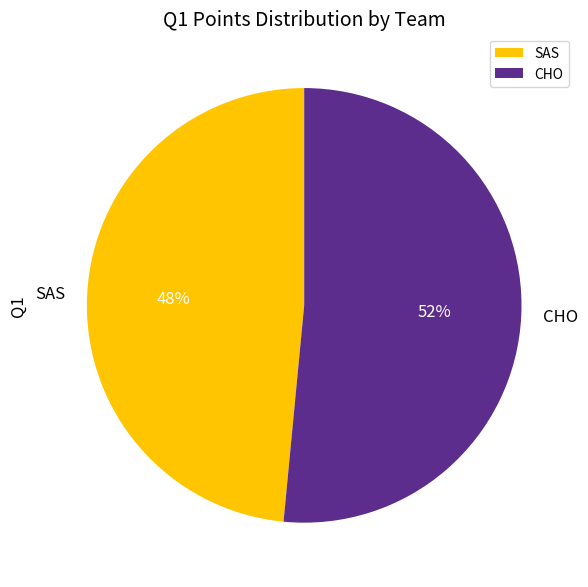

Does CHO represent more than half of the total?

Yes